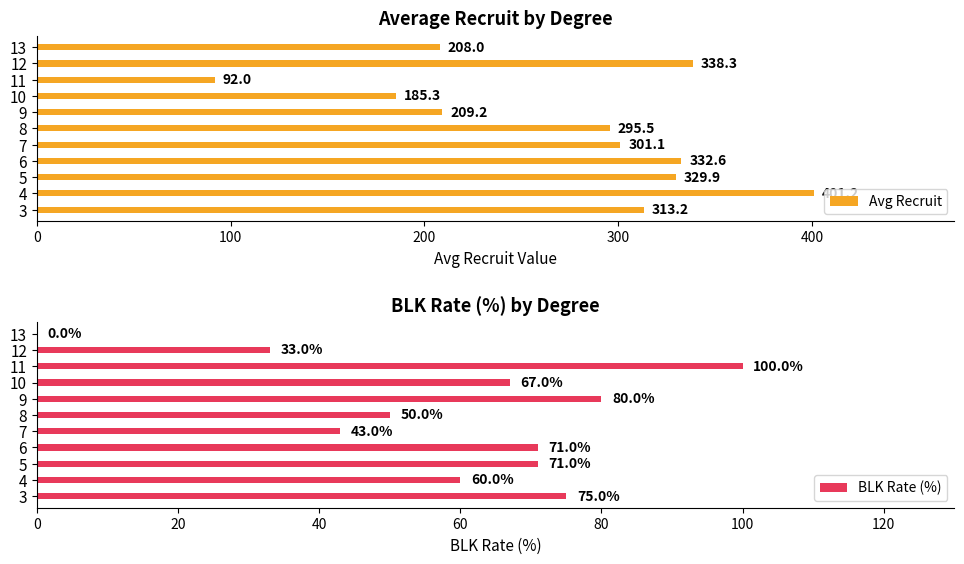

What are all the series names shown in the legend?

Avg Recruit, BLK Rate (%)